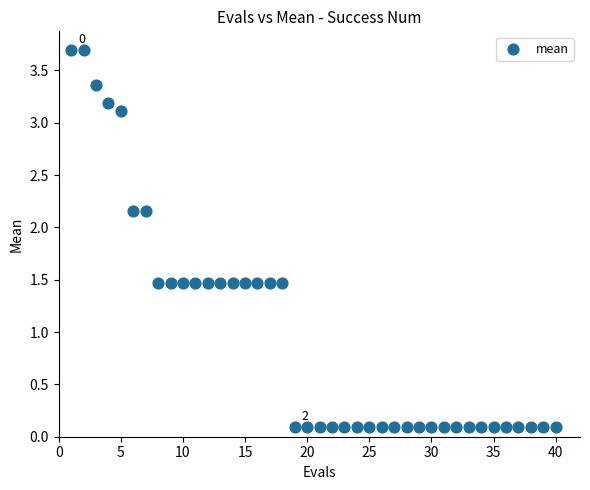

What is the range of Y values (max minus min)?

3.6